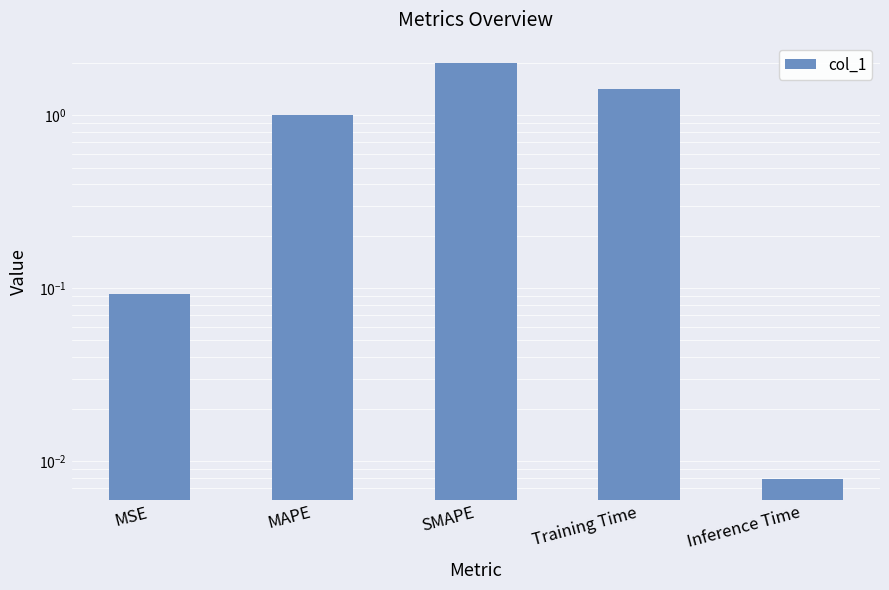

At which category does the chart reach its minimum across all series?

Inference Time